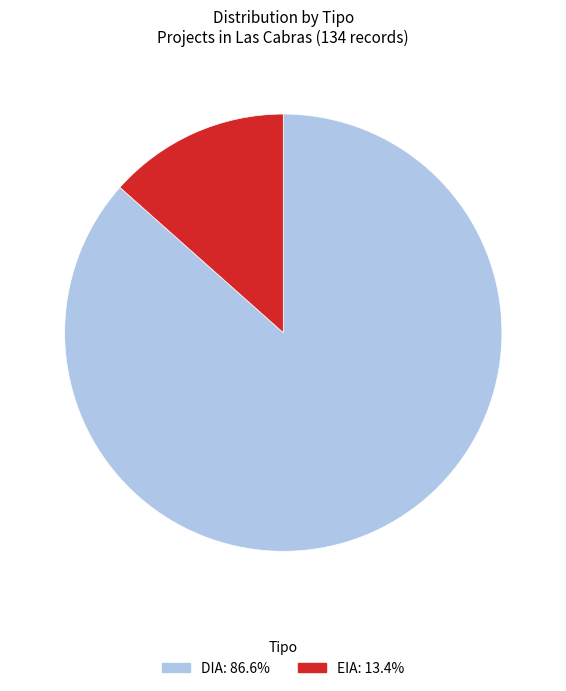

Is EIA the majority of the pie?

No